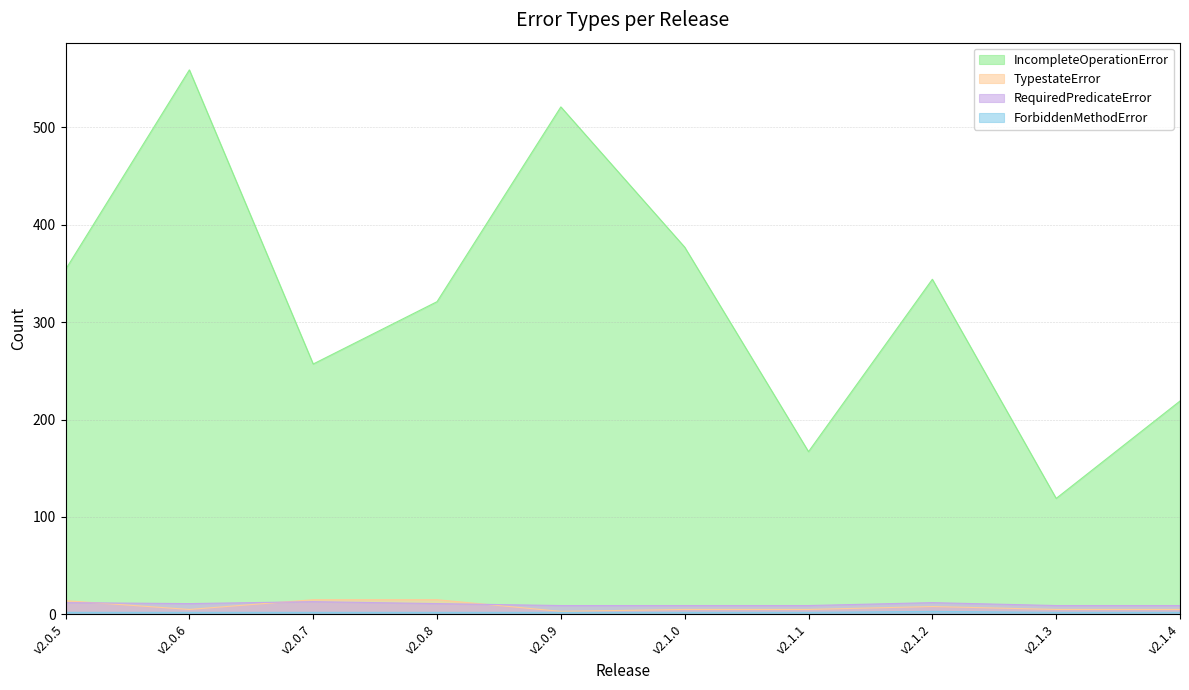

Reading right to left, what are all the values shown in this chart?

IncompleteOperationError: v2.1.4=219	v2.1.3=119	v2.1.2=344	v2.1.1=167	v2.1.0=377	v2.0.9=521	v2.0.8=321	v2.0.7=257	v2.0.6=559	v2.0.5=354
TypestateError: v2.1.4=5	v2.1.3=5	v2.1.2=8	v2.1.1=5	v2.1.0=5	v2.0.9=3	v2.0.8=15	v2.0.7=15	v2.0.6=5	v2.0.5=14
RequiredPredicateError: v2.1.4=9	v2.1.3=9	v2.1.2=12	v2.1.1=9	v2.1.0=9	v2.0.9=9	v2.0.8=11	v2.0.7=13	v2.0.6=11	v2.0.5=12
ForbiddenMethodError: v2.1.4=2	v2.1.3=2	v2.1.2=3	v2.1.1=2	v2.1.0=2	v2.0.9=2	v2.0.8=2	v2.0.7=2	v2.0.6=2	v2.0.5=2